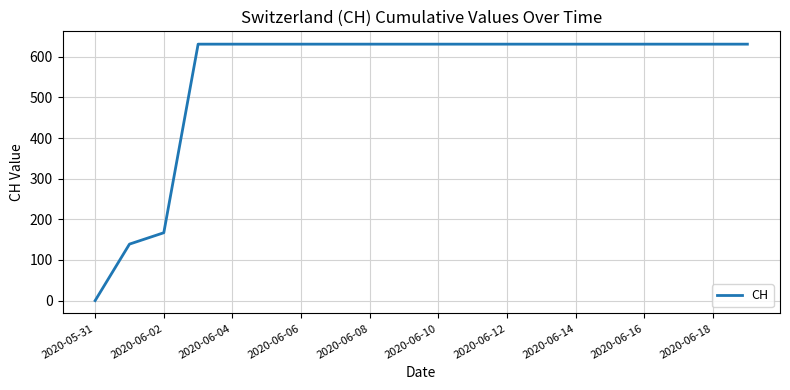

What is the maximum value shown in the chart?

631